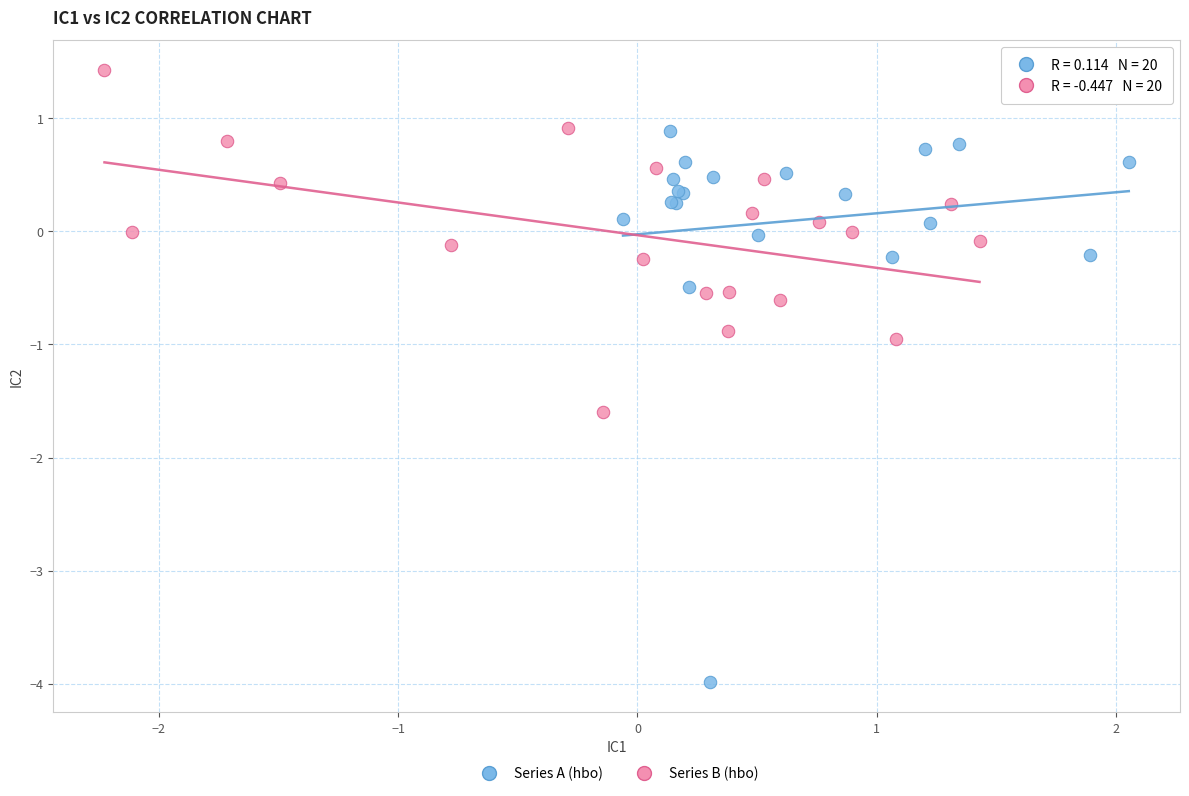

Which series contains the lowest Y value?

Series A (hbo)